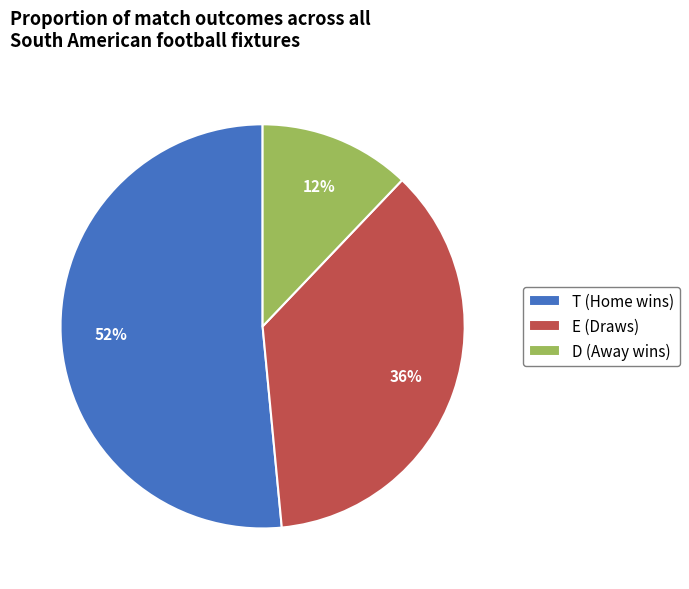

What percentage is the E (Draws) slice, to the nearest percent?

36%